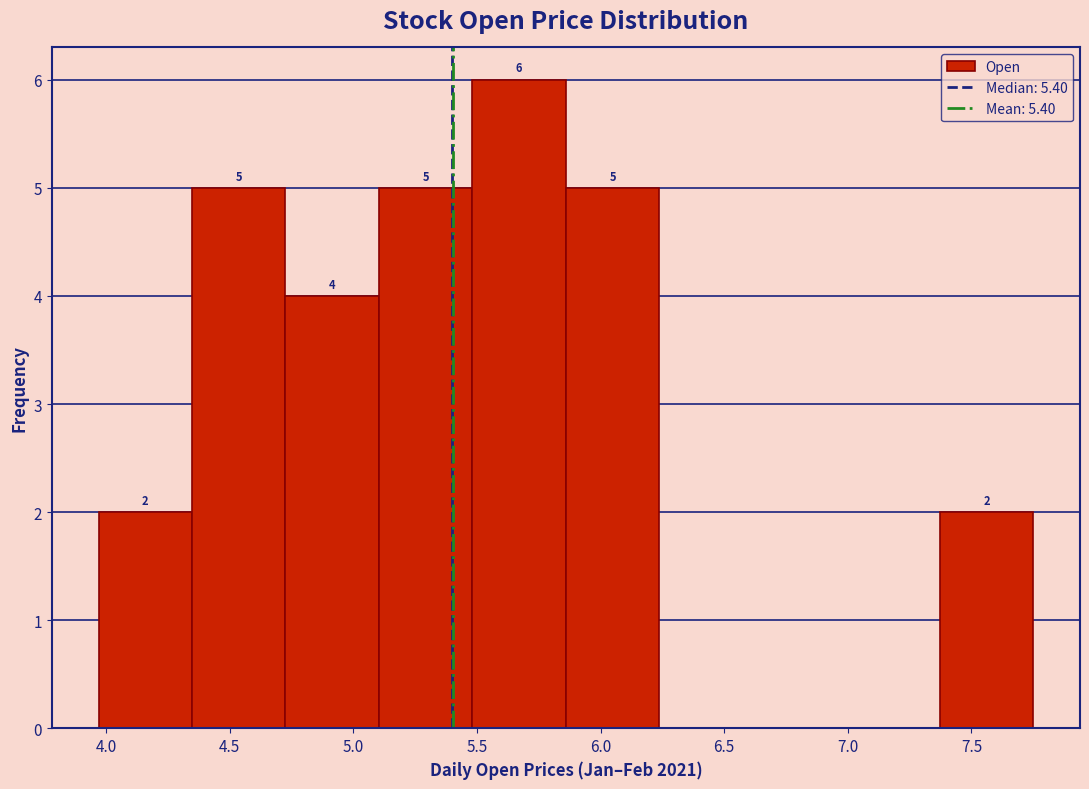

Over which range of the x-axis is the bar tallest?

5.50 to 5.85